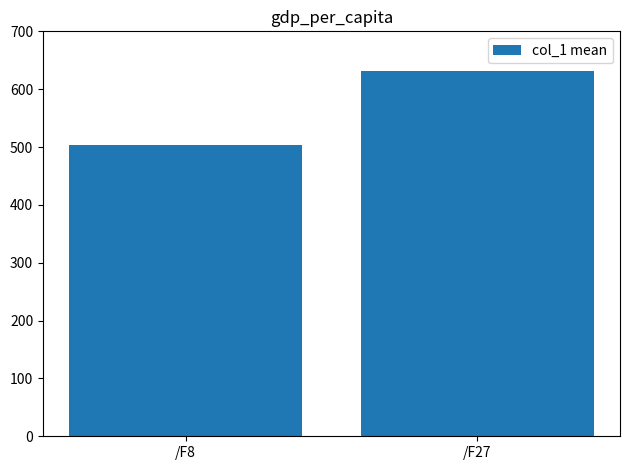

Reading right to left, what are all the values shown in this chart?

/F27=630.7	/F8=503.2